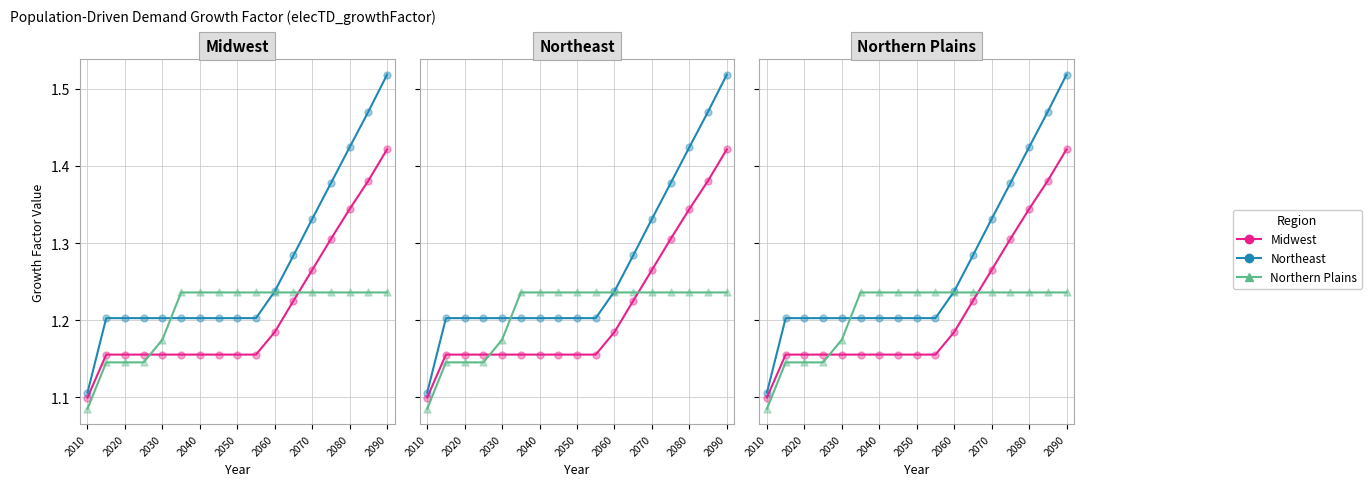

Which series contains the lowest Y value?

Northern Plains